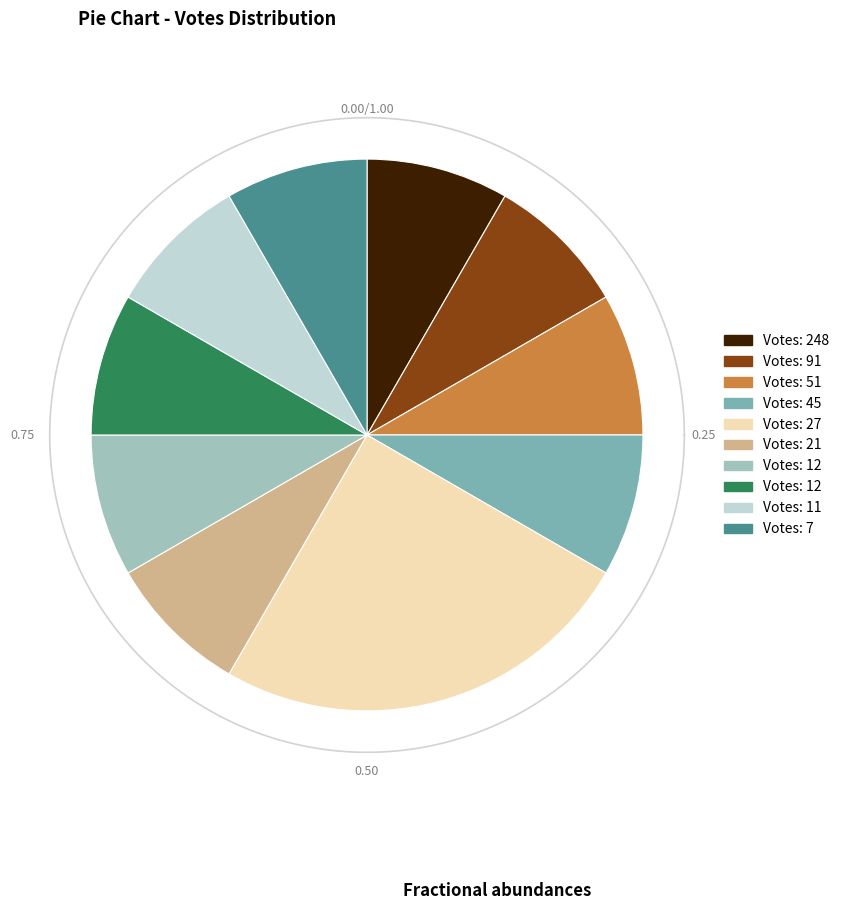

Which category has the biggest portion of the pie?

27